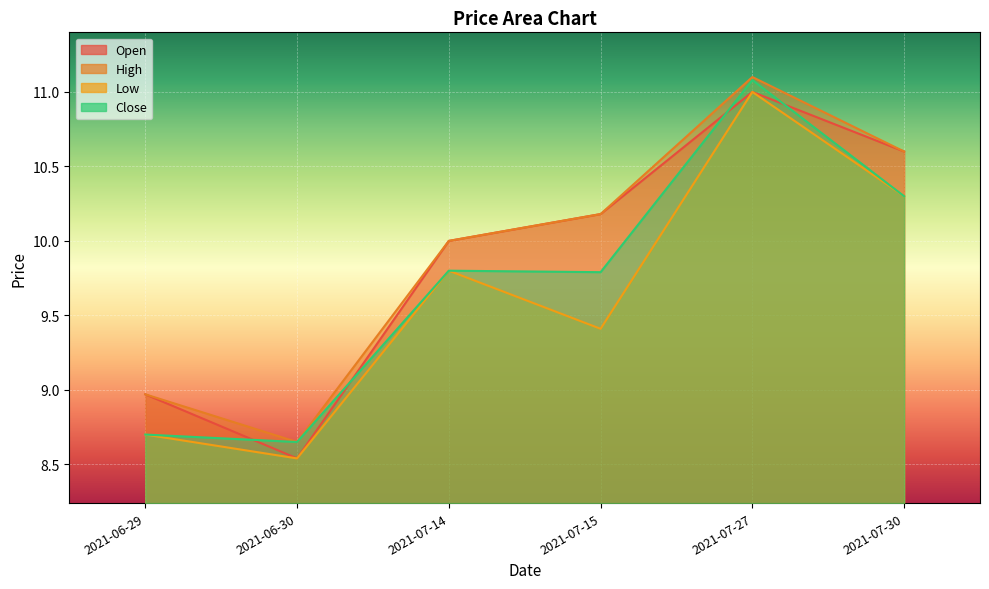

In High, how many points are lower than both neighbors (excluding endpoints)?

1